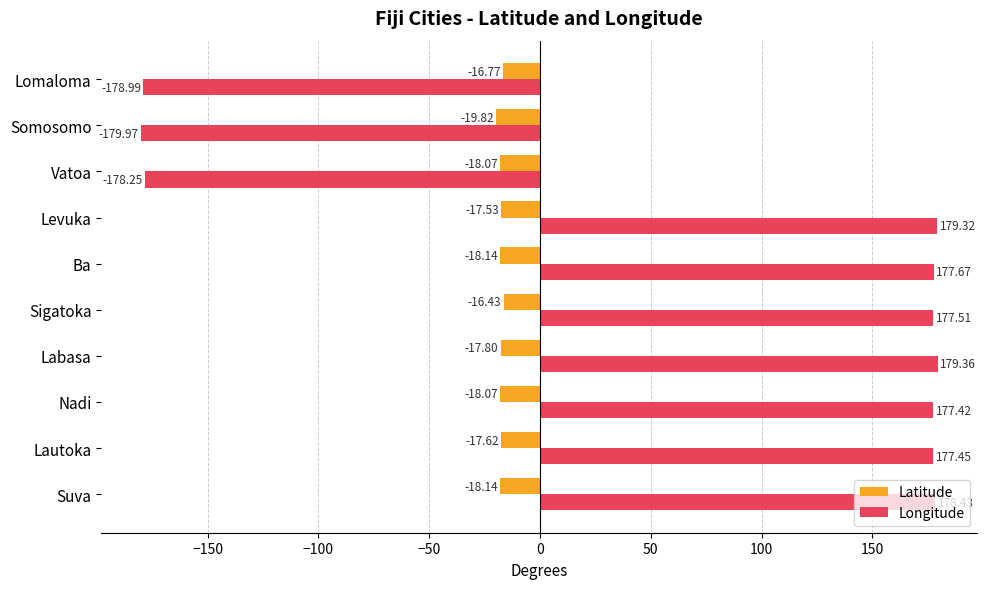

At Nadi, list the series in order from largest to smallest.

Longitude, Latitude